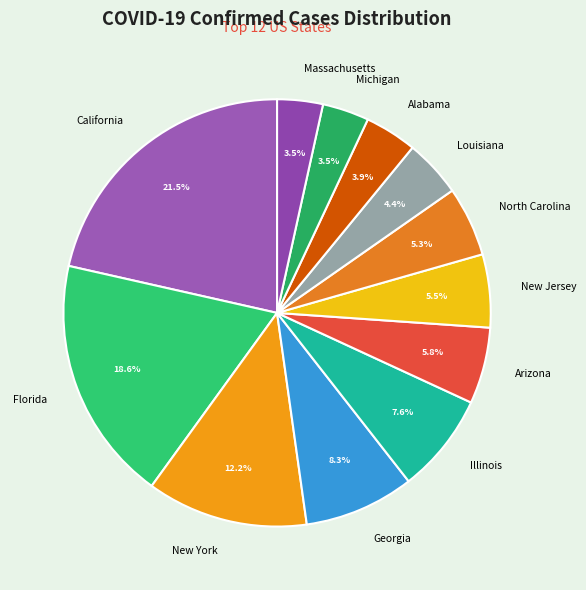

Which slice is the largest?

California